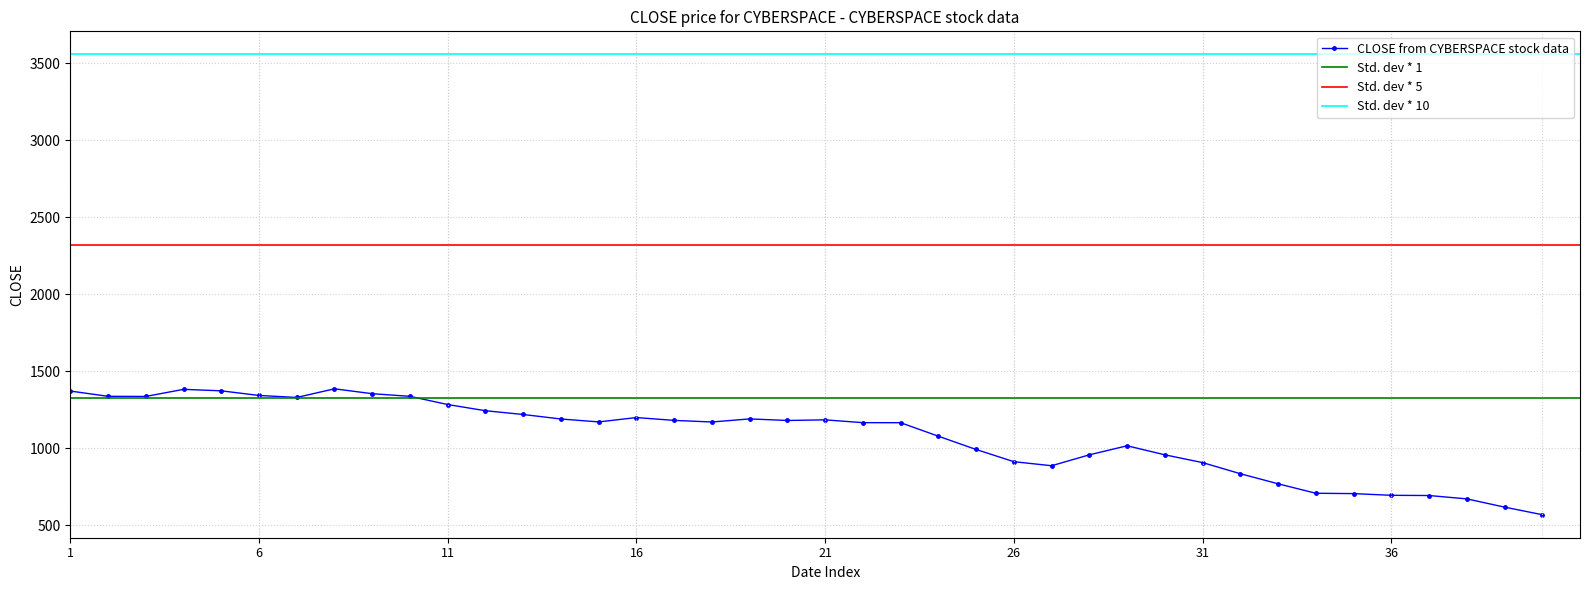

Reading left to right, transcribe all the data shown in this chart.

1371.0	1336.8	1335.9	1382.0	1372.5	1342.3	1329.4	1385.6	1353.8	1336.6	1283.4	1243.2	1218.7	1189.4	1170.5	1198.8	1180.4	1170.0	1190.0	1179.9	1183.8	1165.7	1165.3	1077.6	991.4	912.1	885.8	956.6	1015.5	956.7	906.1	834.0	768.5	707.0	704.7	693.7	692.2	670.5	617.0	567.6